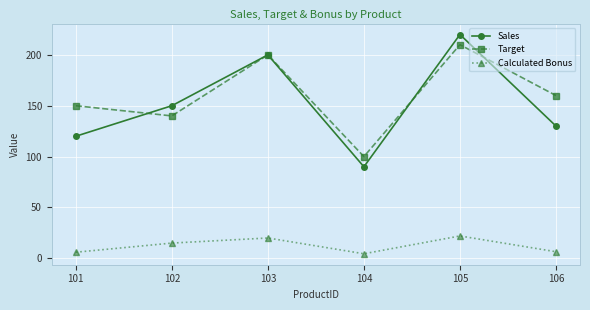

What is the greatest value displayed?

220.0